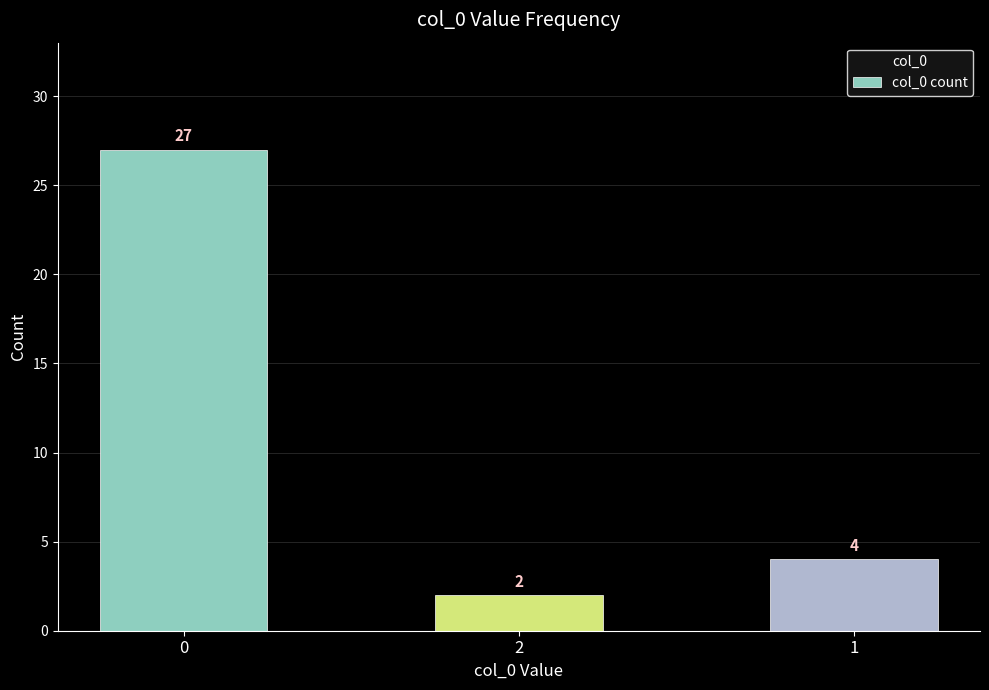

What position from the right is 0?

3